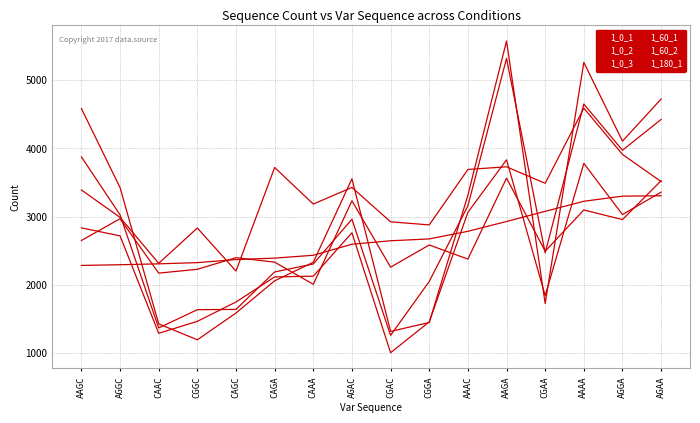

What is the label of the 15th point from the right?

AGGC